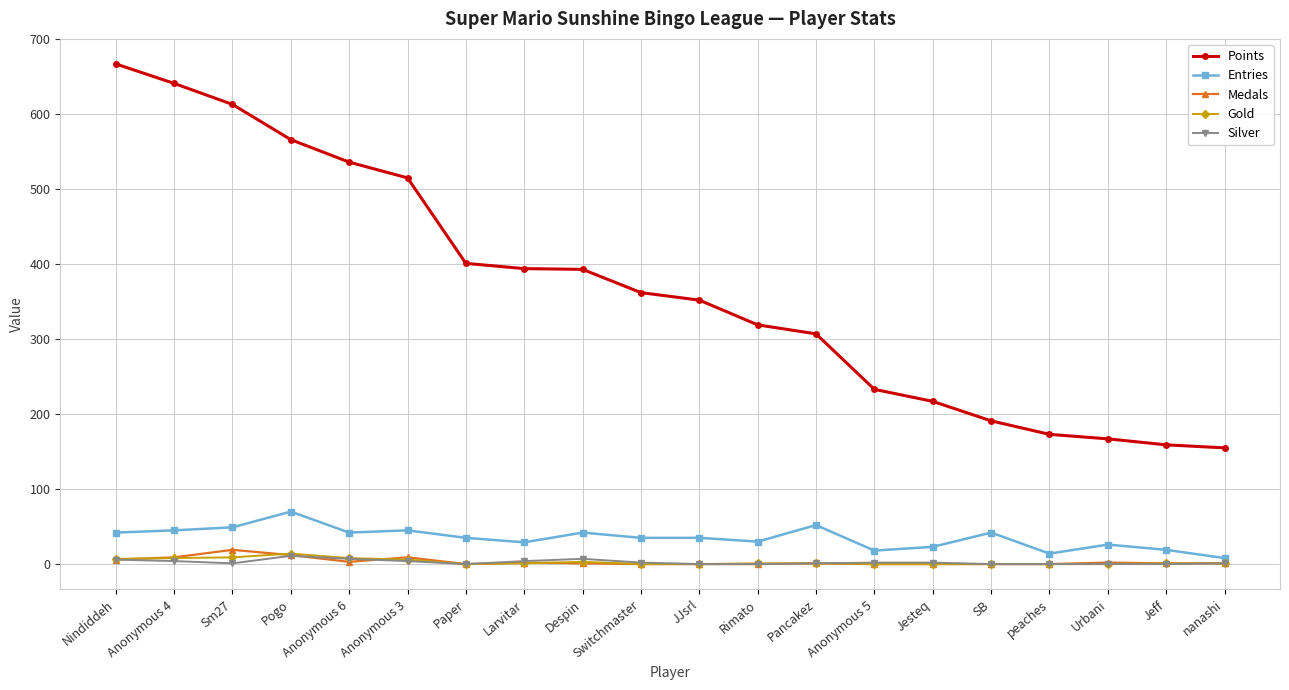

What is the greatest value displayed?

667